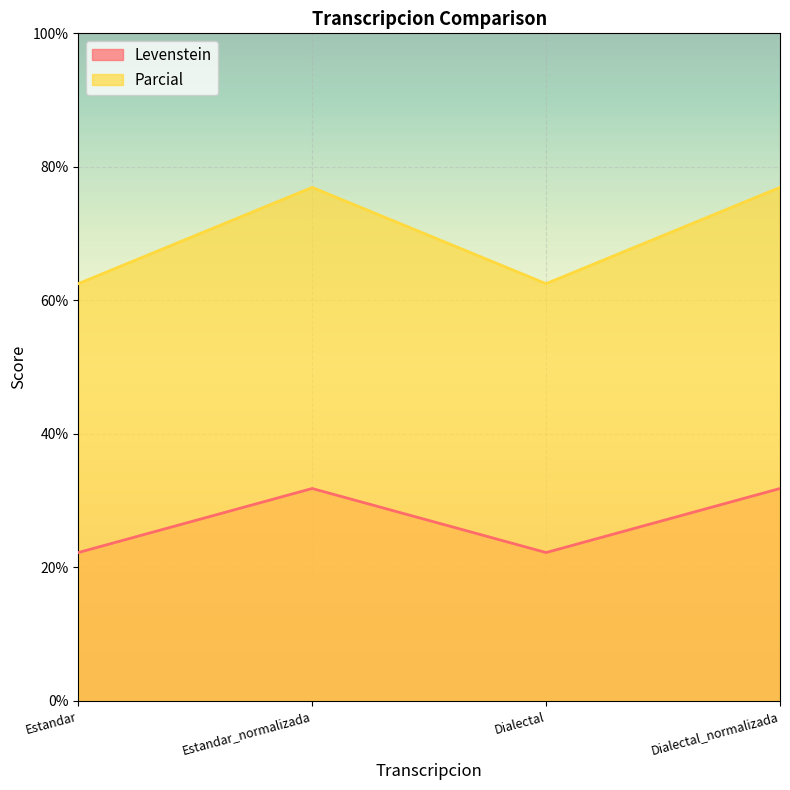

Where is the first local maximum for Levenstein?

Estandar_normalizada